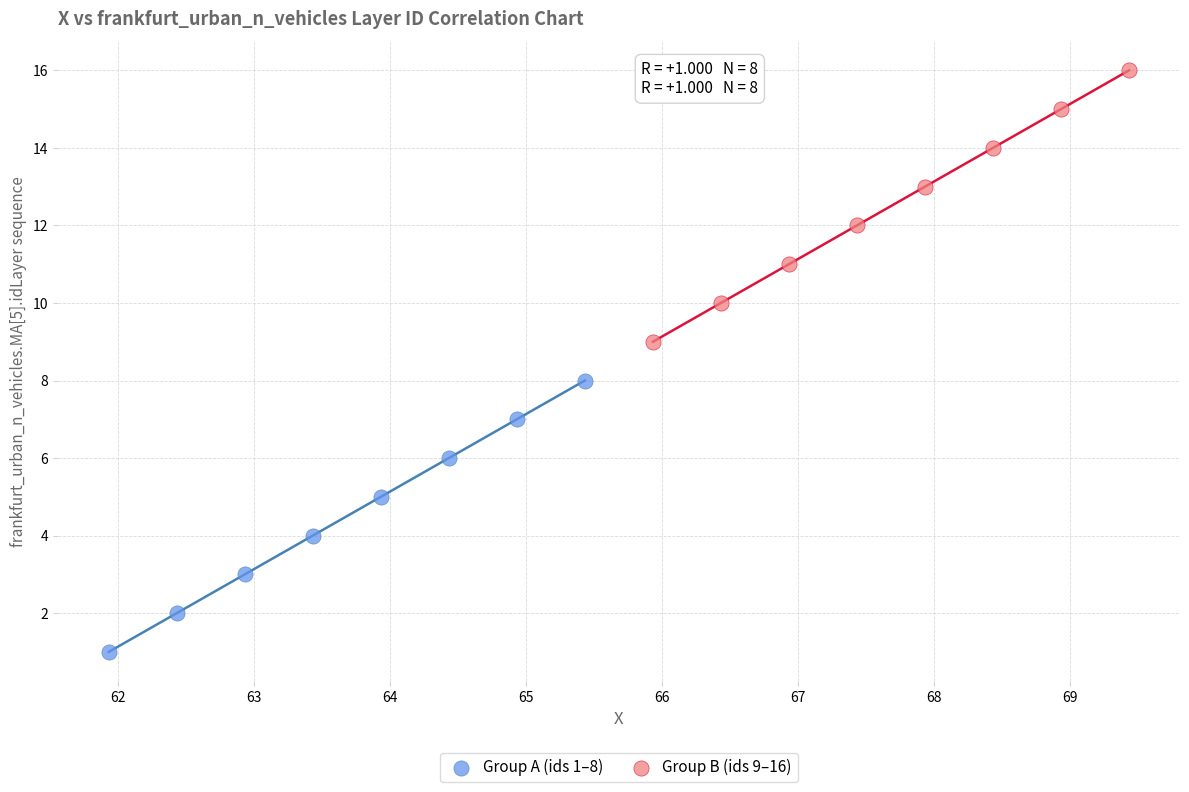

Which series reaches the minimum Y coordinate?

Group A (ids 1–8)